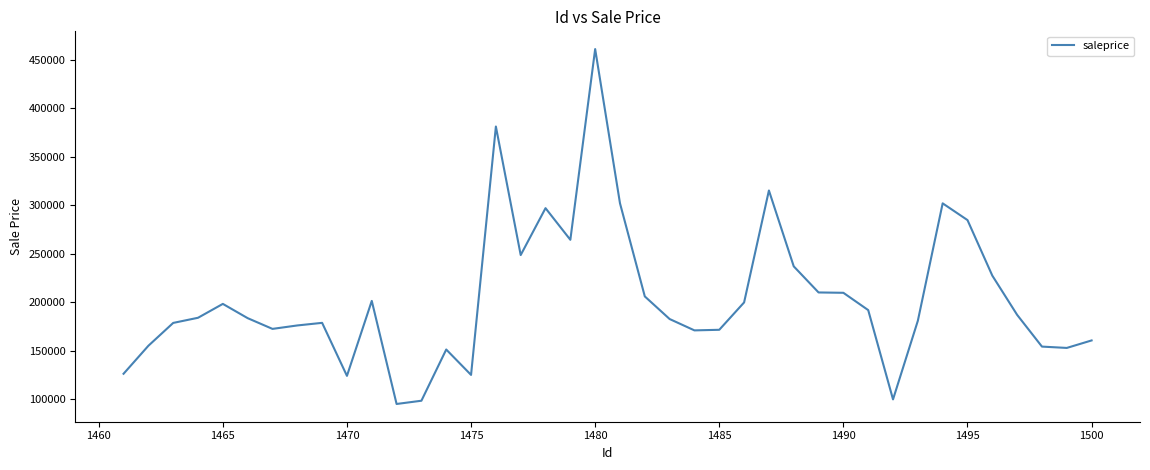

What is the difference between the maximum and minimum values?

366424.5